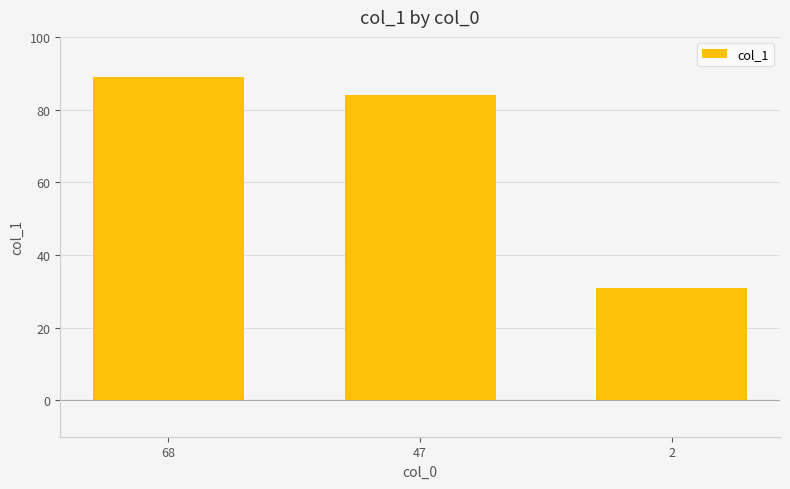

How many values are below 84?

1